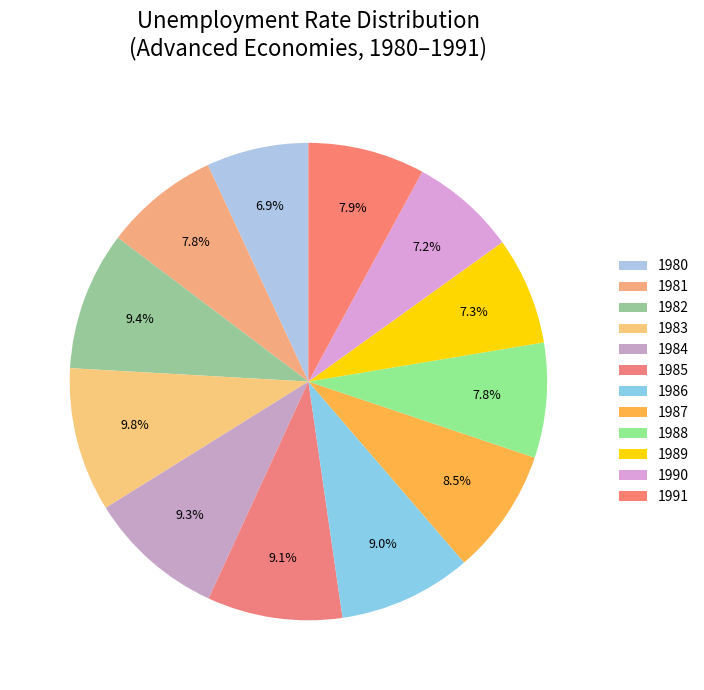

To the nearest percent, what is the difference between the largest and smallest slice percentages?

3%